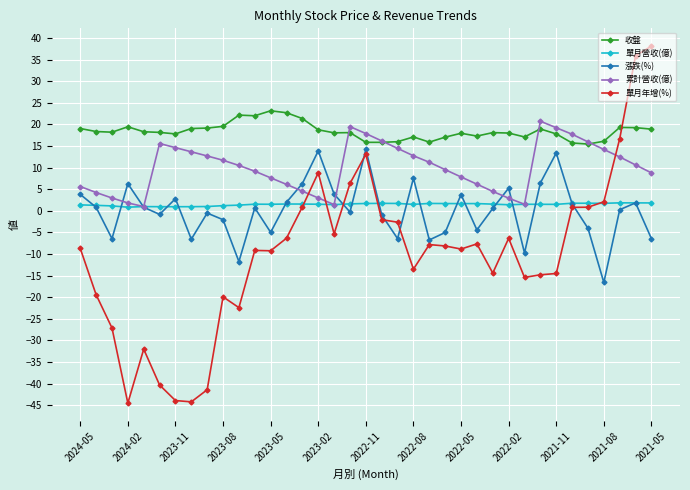

What is the value of the 漲跌(%) point at the 8th from the left?

-6.6